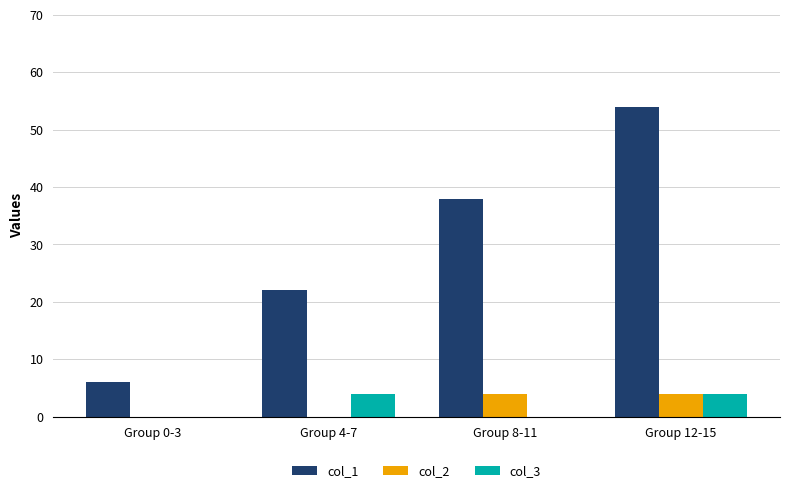

How many categories are shown in the chart?

4